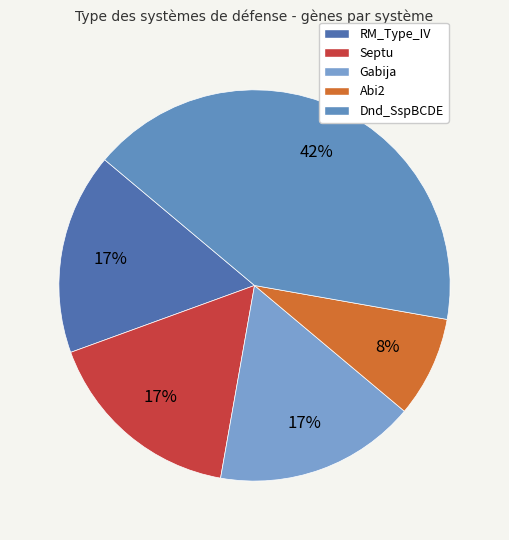

What is the total percentage of Dnd_SspBCDE and Abi2?

50.0%